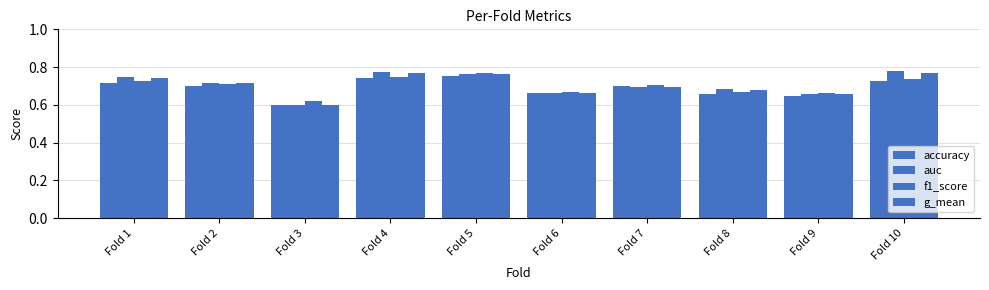

Which series changed the most between Fold 8 and Fold 9?

auc